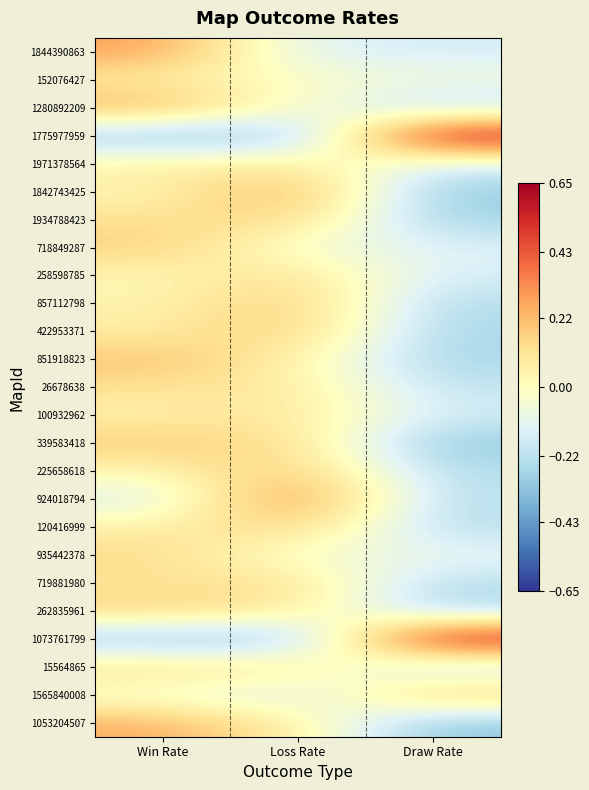

Count the number of categories in the chart.

3